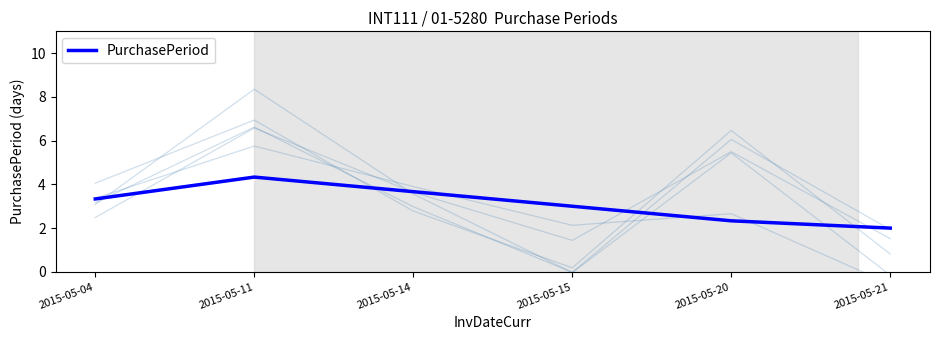

List the labels in order of value, smallest first.

2015-05-21, 2015-05-20, 2015-05-15, 2015-05-04, 2015-05-14, 2015-05-11